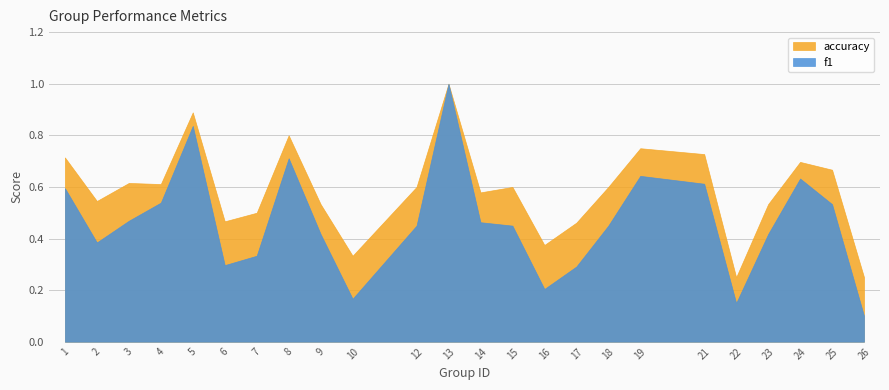

At which category is the sum across all series the highest?

13